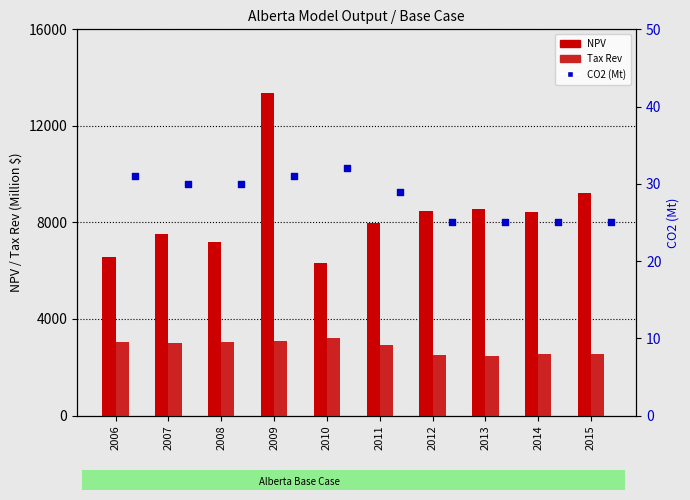

What is the total value across all series at 2013?

11065